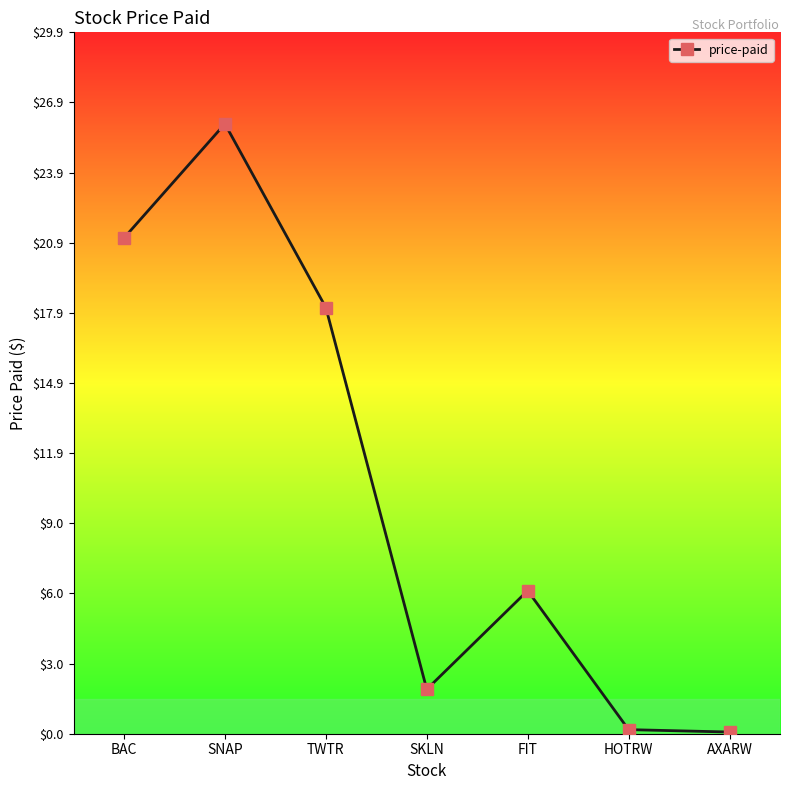

Where is the data nearest to the value 13?

TWTR